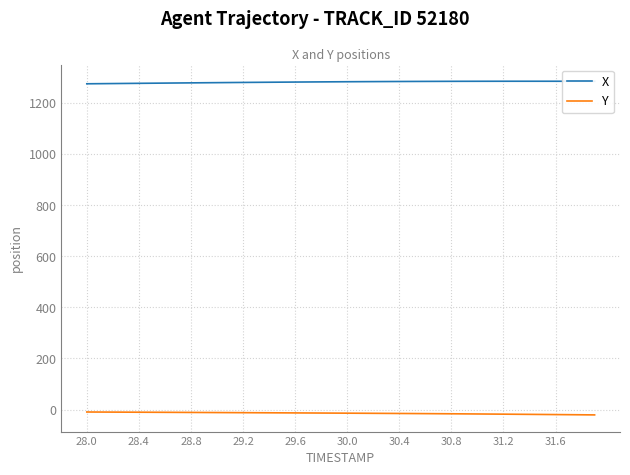

What are all the series names shown in the legend?

X, Y